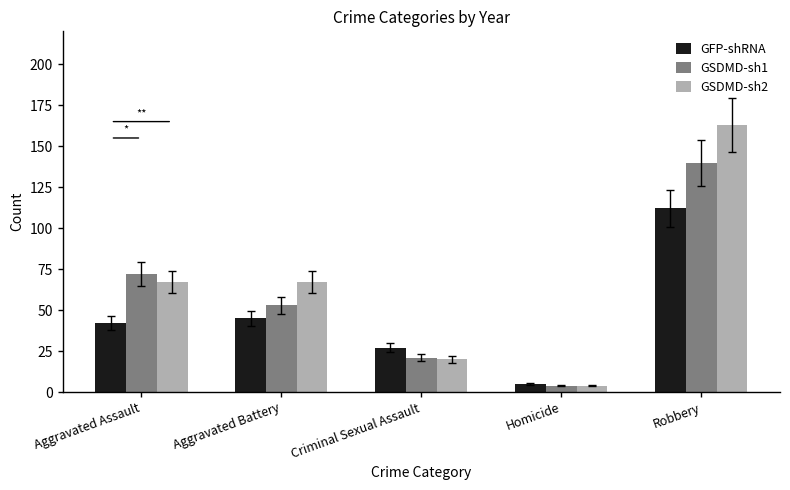

At how many categories does at least one series exceed 118?

1